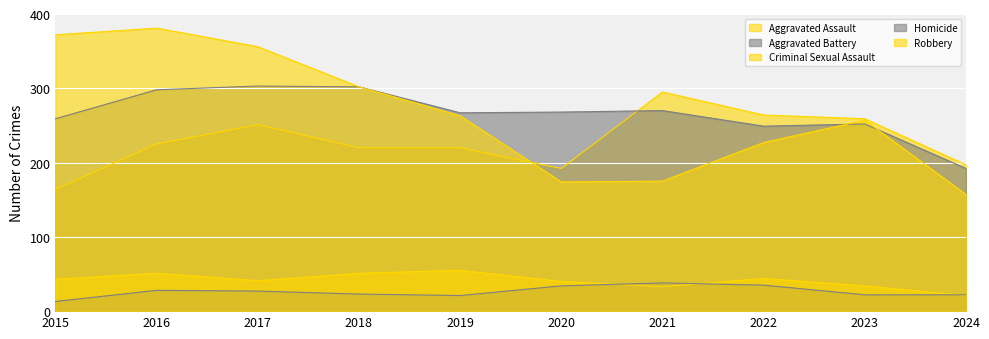

Does the chart display data point markers on the line(s)?

No